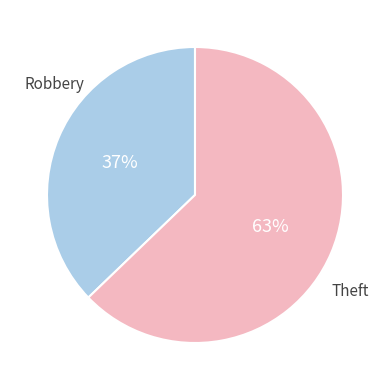

What is the largest slice in the pie chart?

Theft